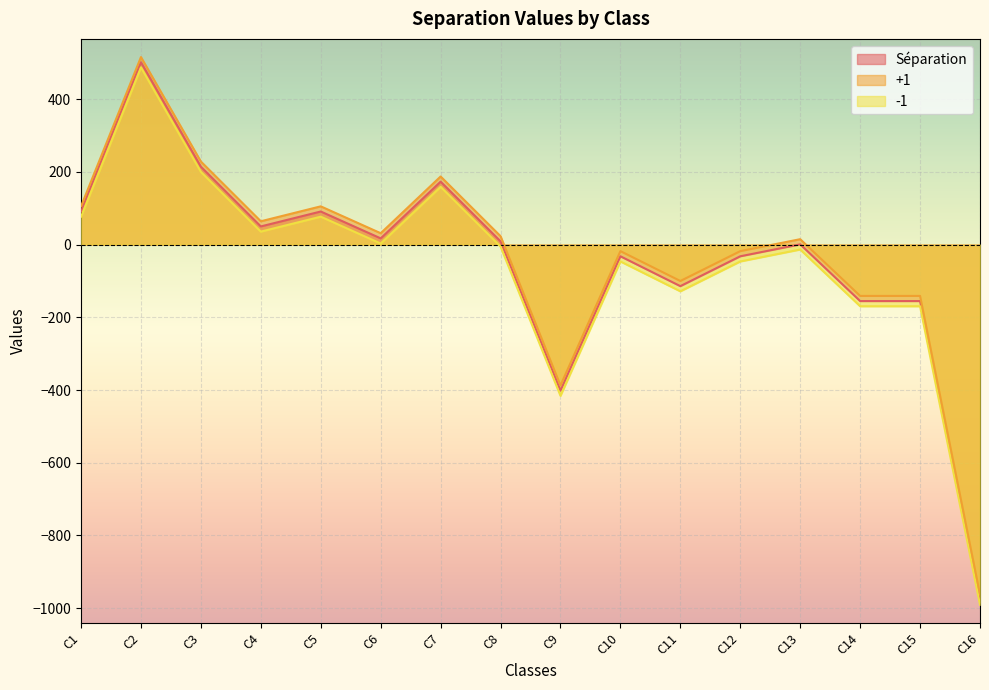

How many data points in +1 are above 23?

8